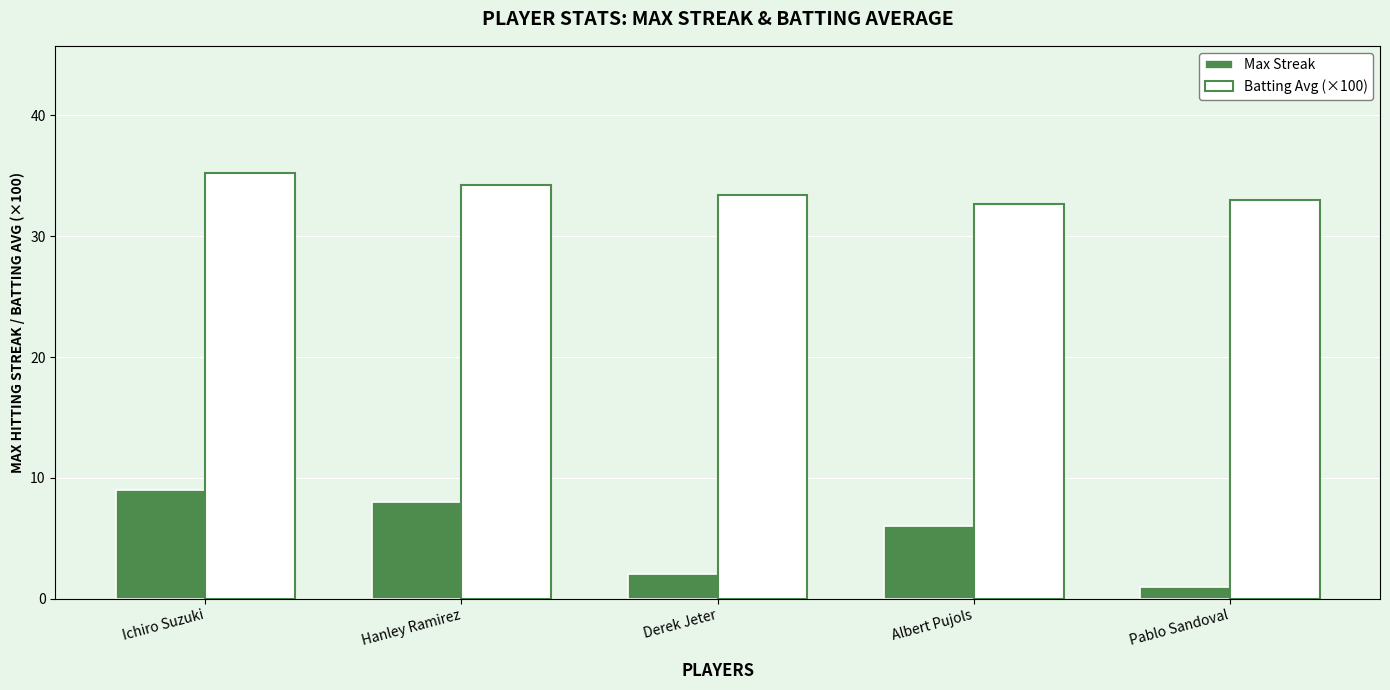

Where does the Max Streak series first go above 6?

Ichiro Suzuki